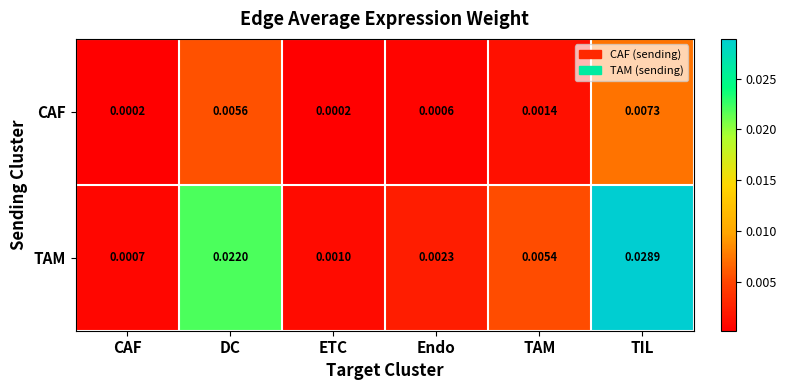

Which series has the largest total across all categories?

TAM